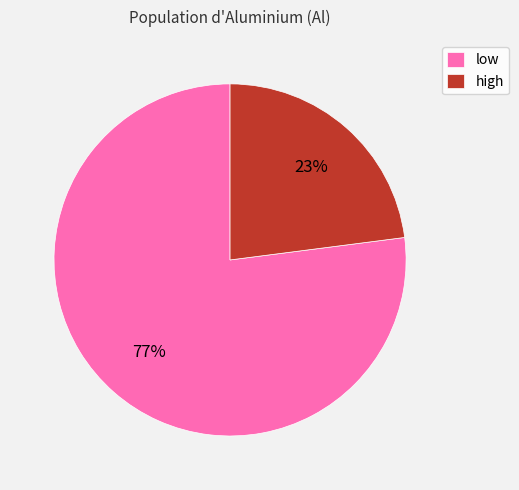

Which slice represents more than half of the pie?

low